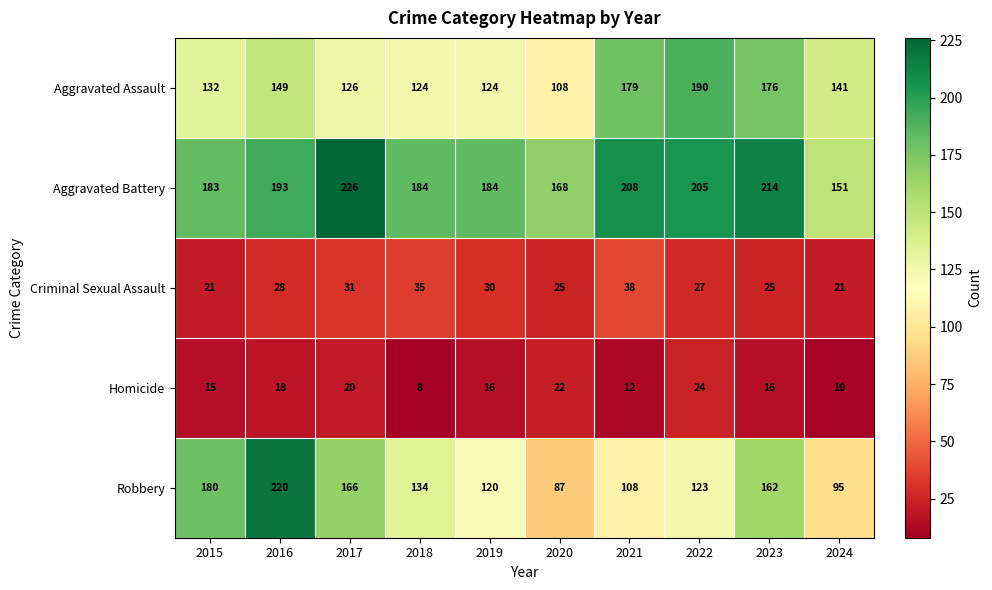

Which series has the largest total across all categories?

Aggravated Battery